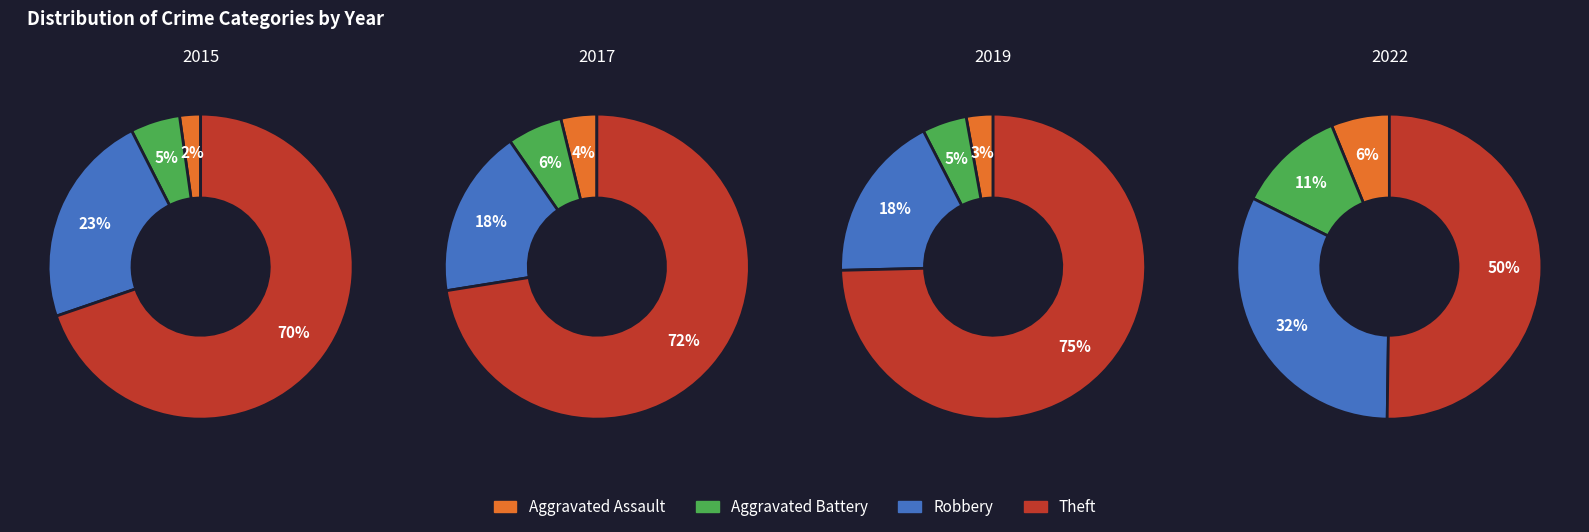

Which slice is the largest?

2019